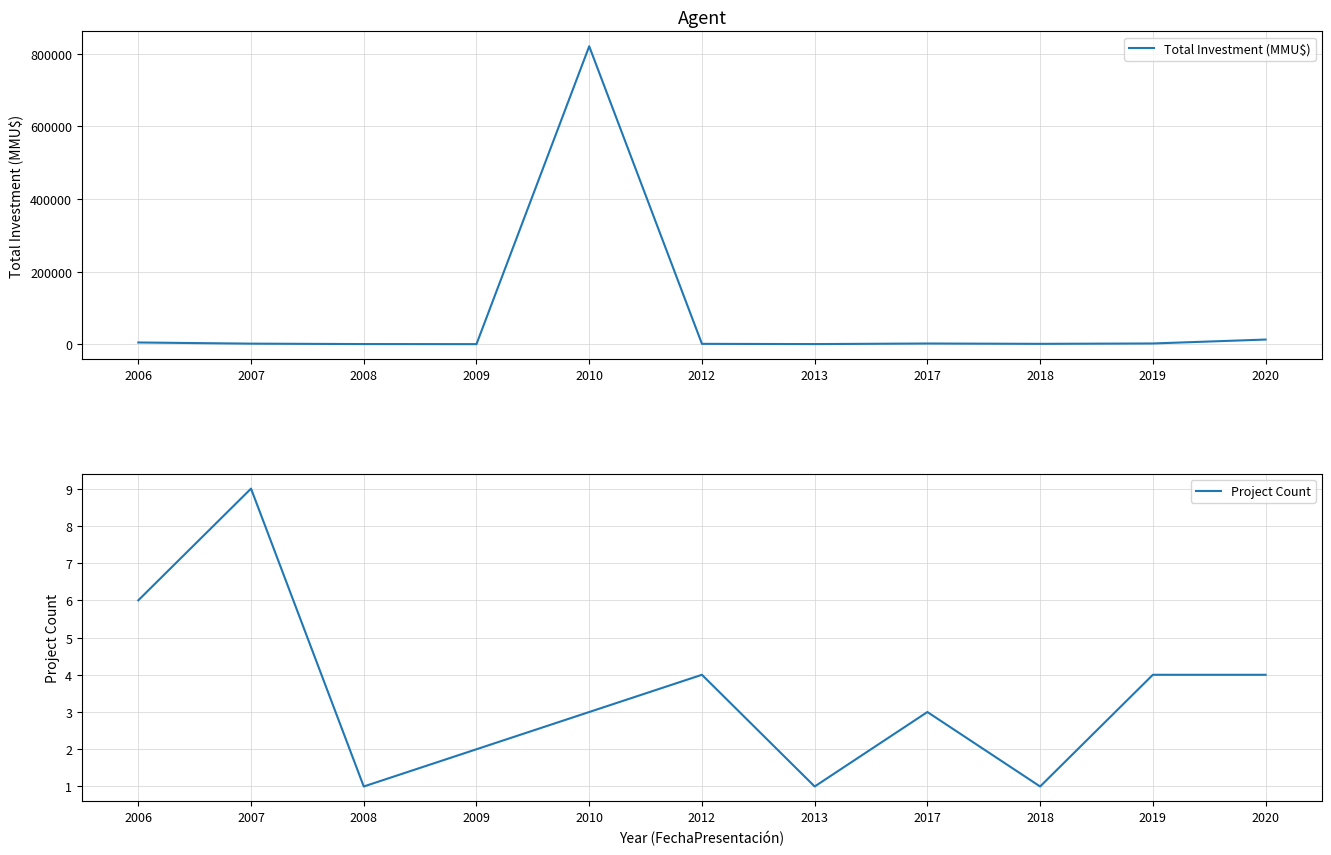

The Project Count series shows 2 at 2009. True or false?

True